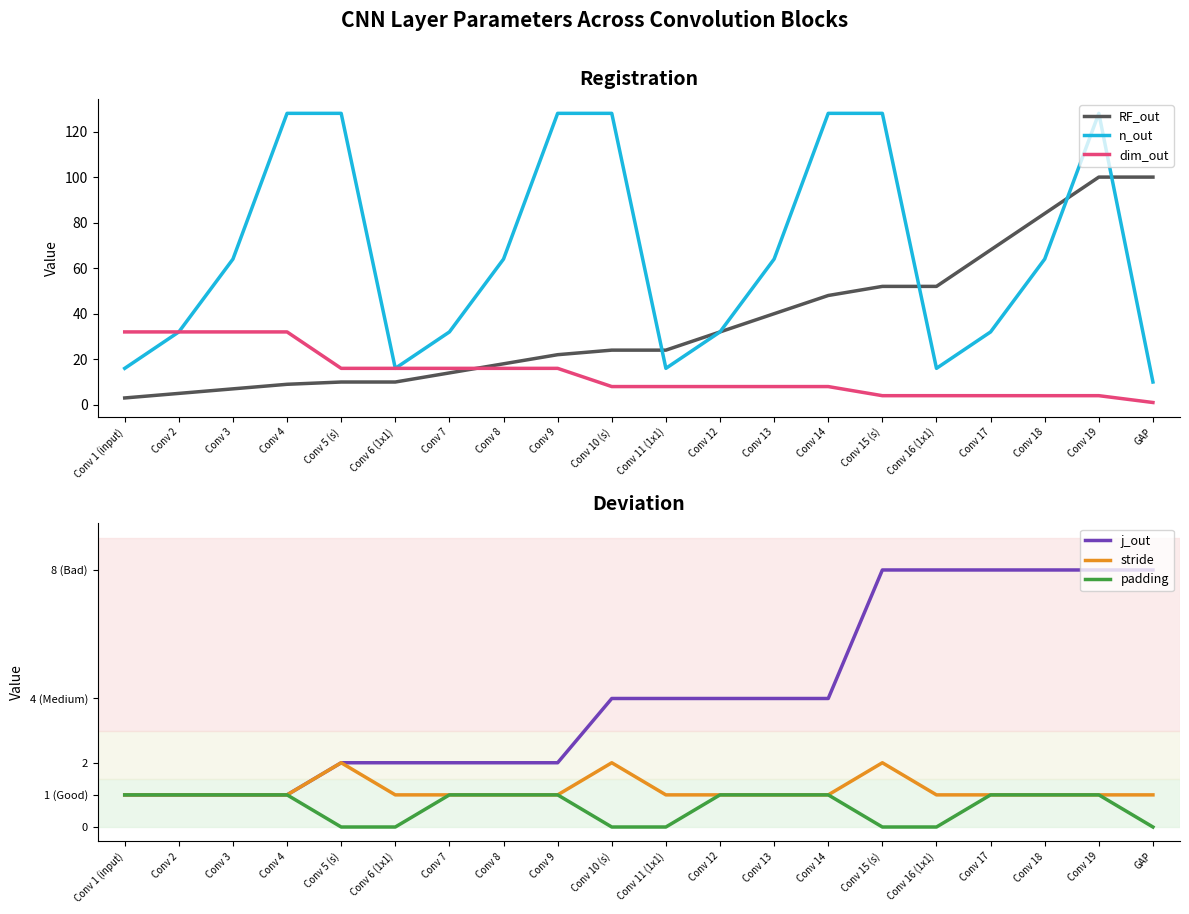

What position from the right is Conv 6 (1x1)?

15